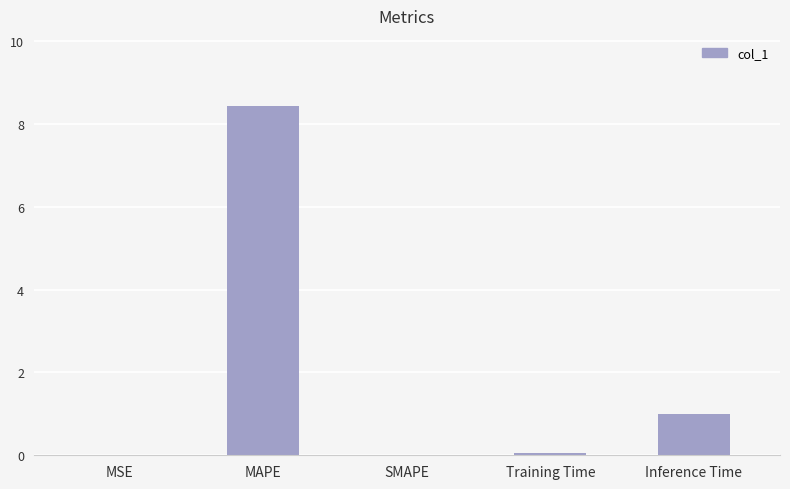

At which category does the chart reach its peak across all series?

MAPE